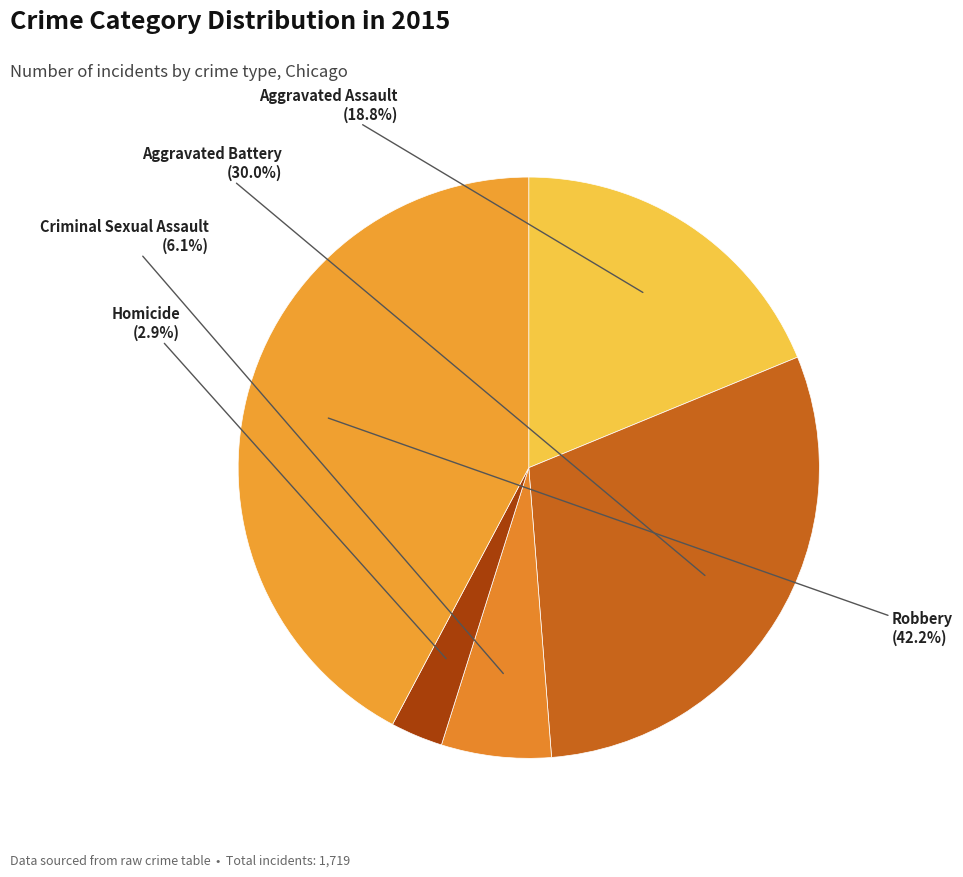

Which slice is the largest?

Robbery